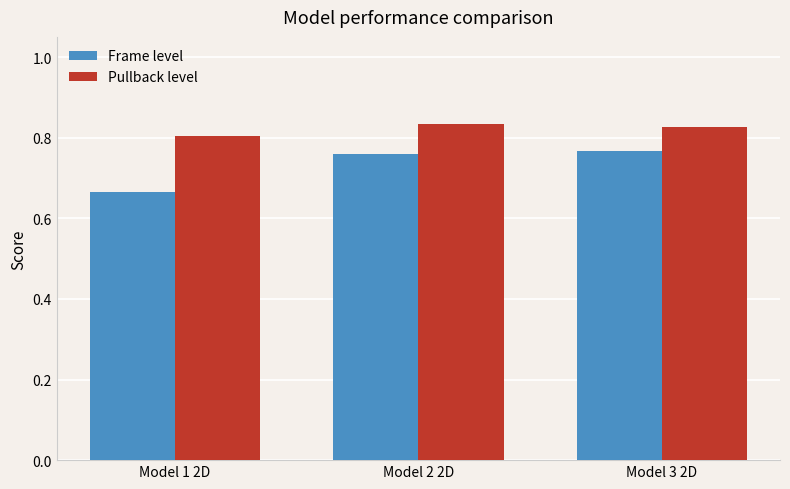

True or false: Pullback level has a value of 1.2 at Model 3 2D.

False